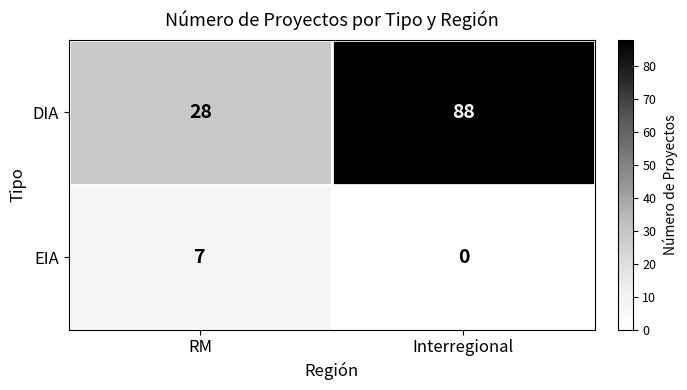

Which category has the highest value across all series?

Interregional